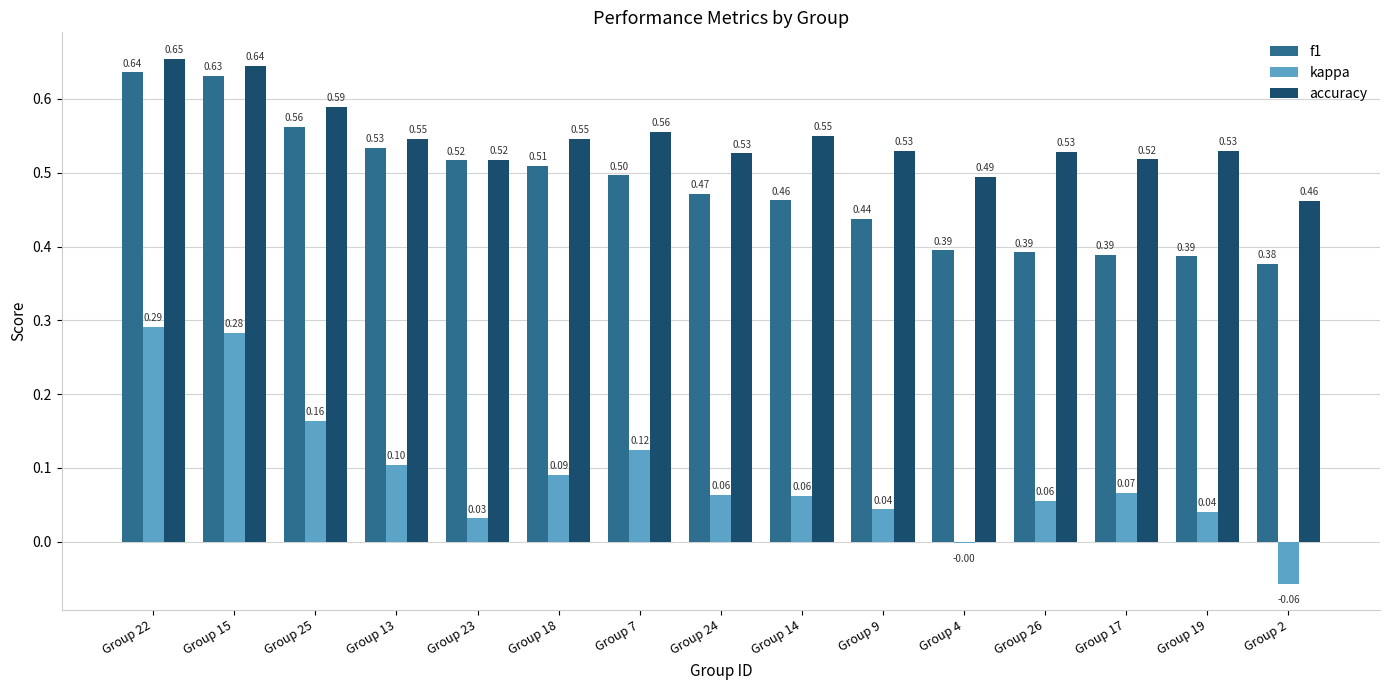

What is the total value across all series at Group 14?

1.1